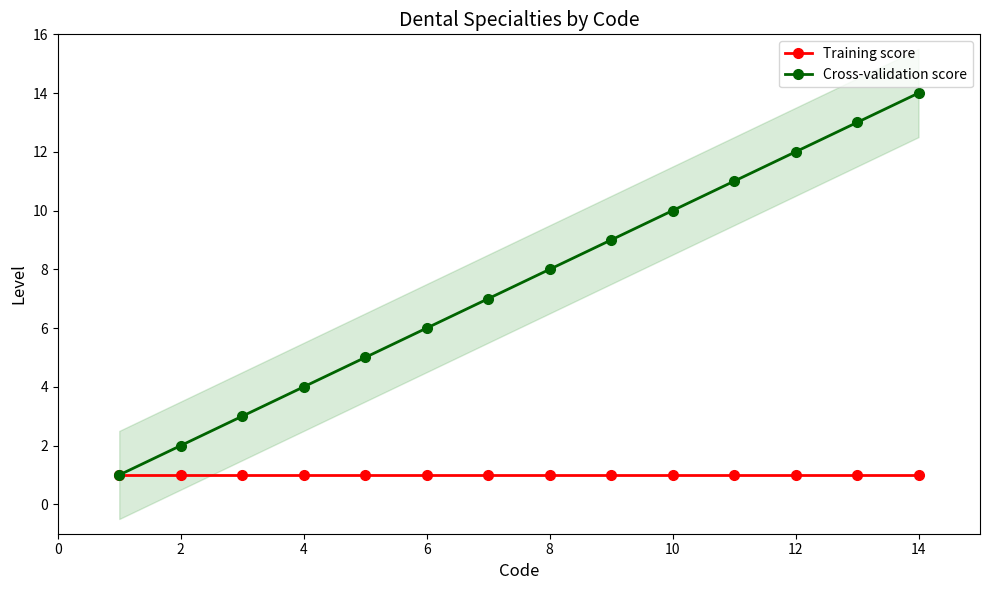

True or false: Cross-validation score has more than 0 points higher than both neighbors.

False